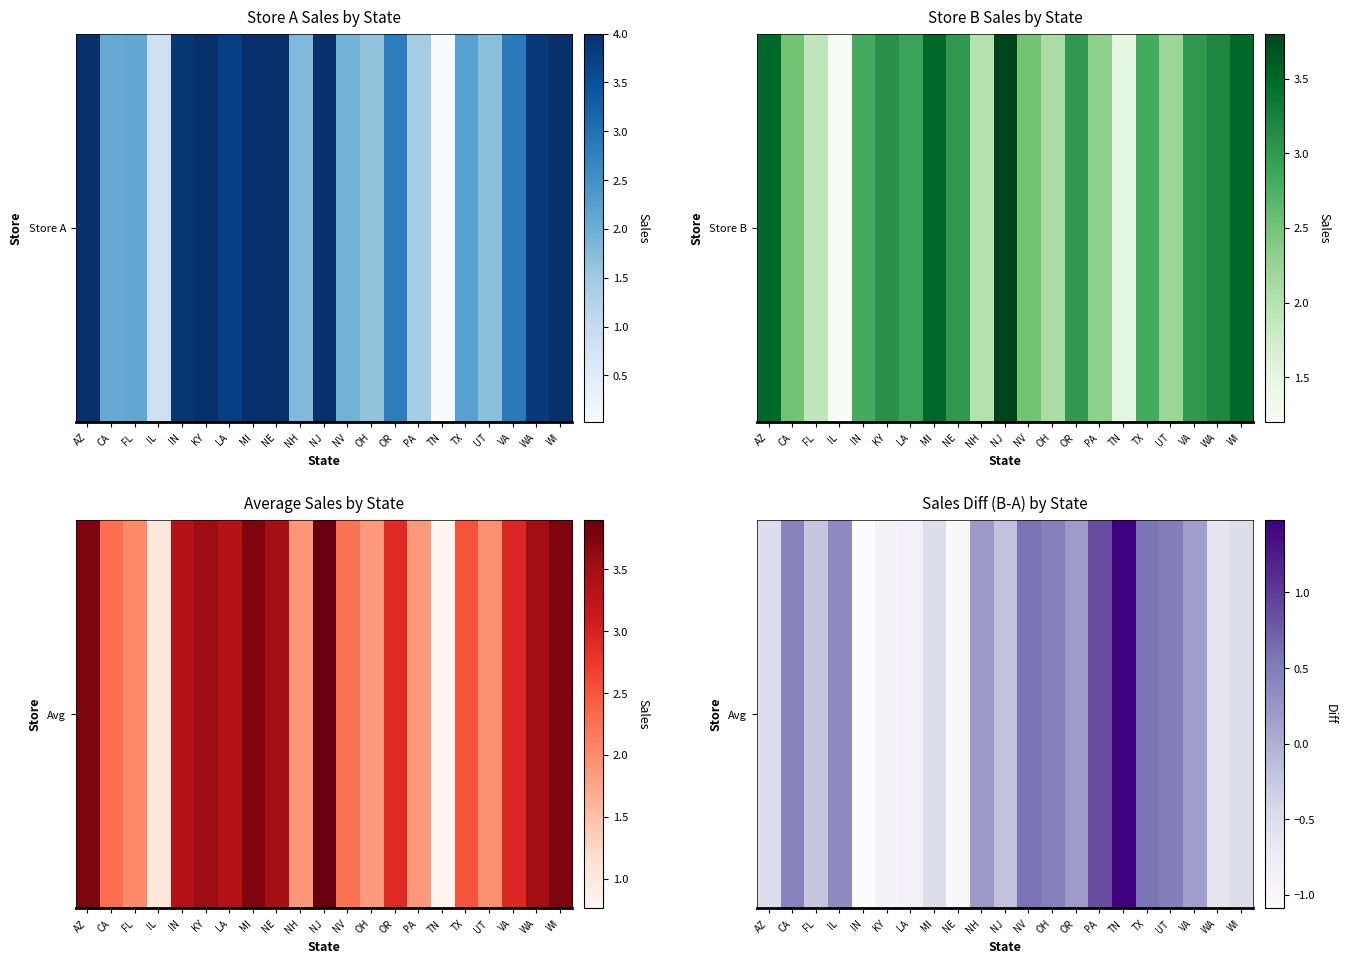

Which category has the lowest value across all series?

IN